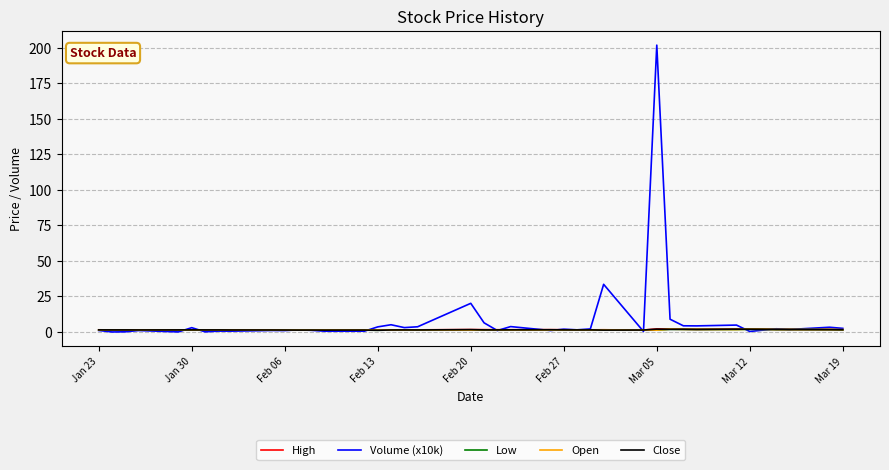

What is the maximum value shown in the chart?

201.7